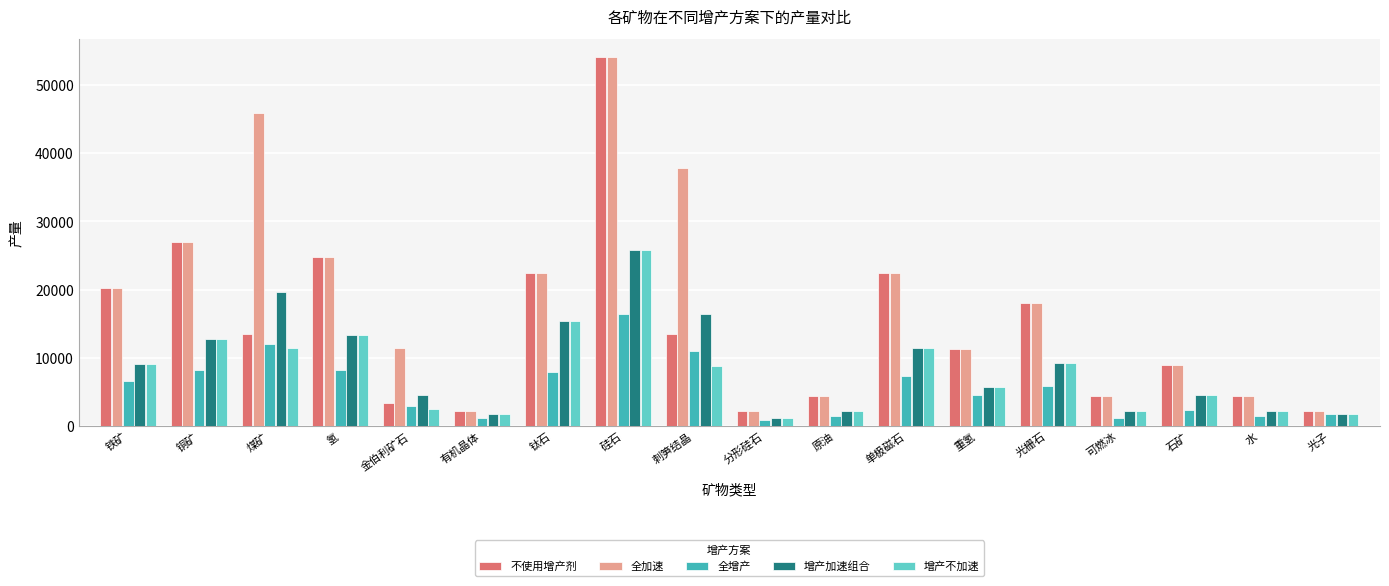

How many bars are there in each group?

5